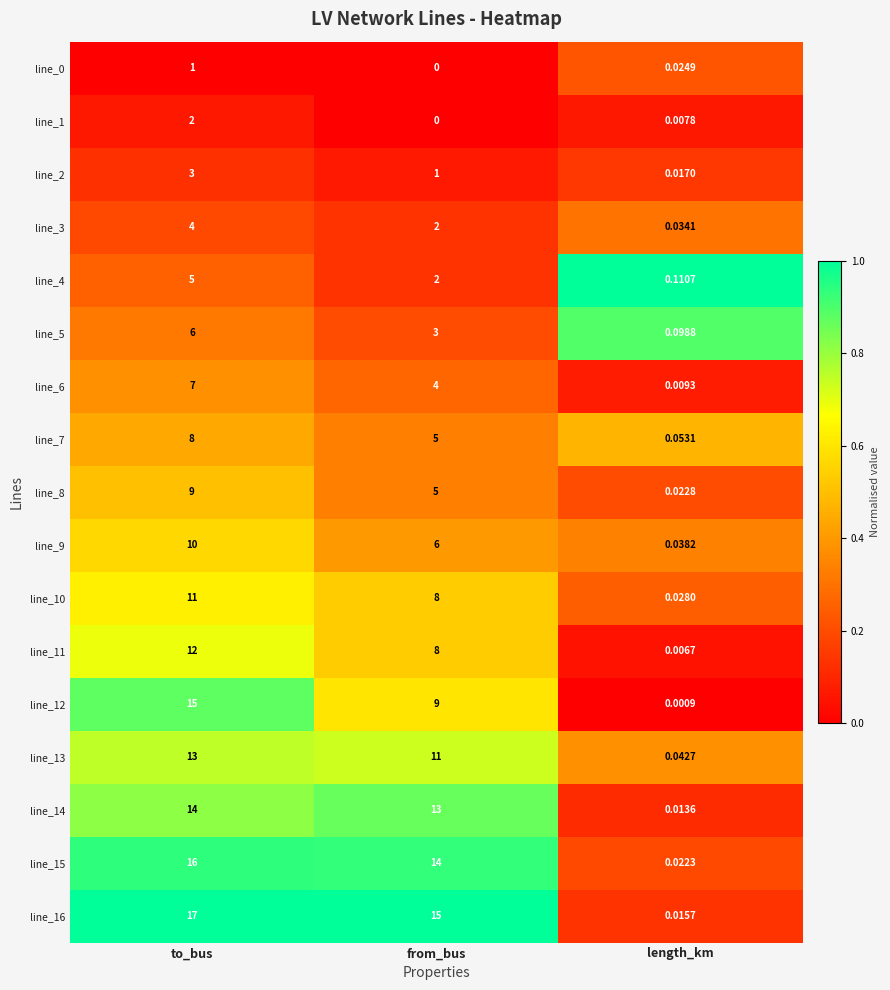

How many series are shown in this chart?

17